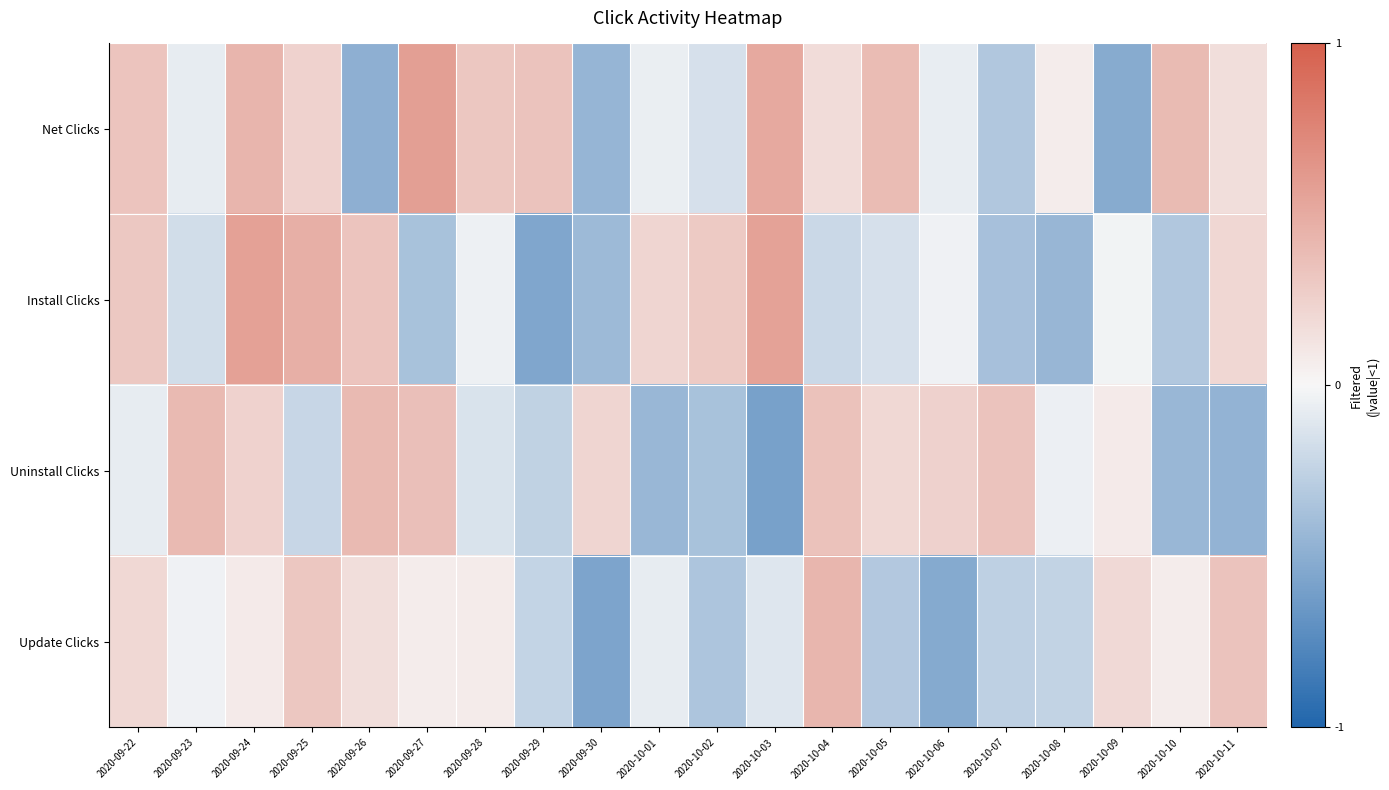

What is the minimum value shown in the chart?

-0.6